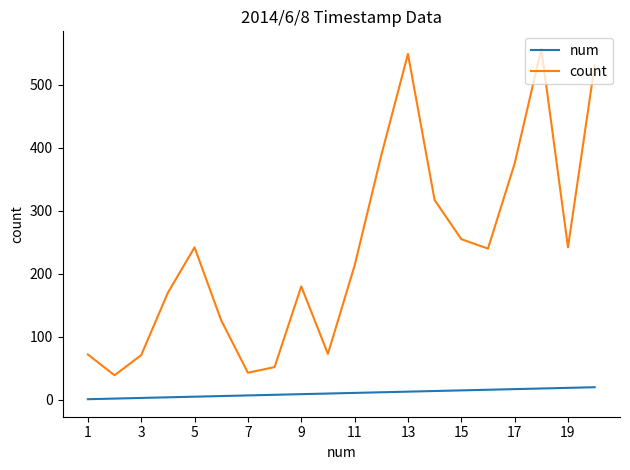

What is the greatest value displayed?

557